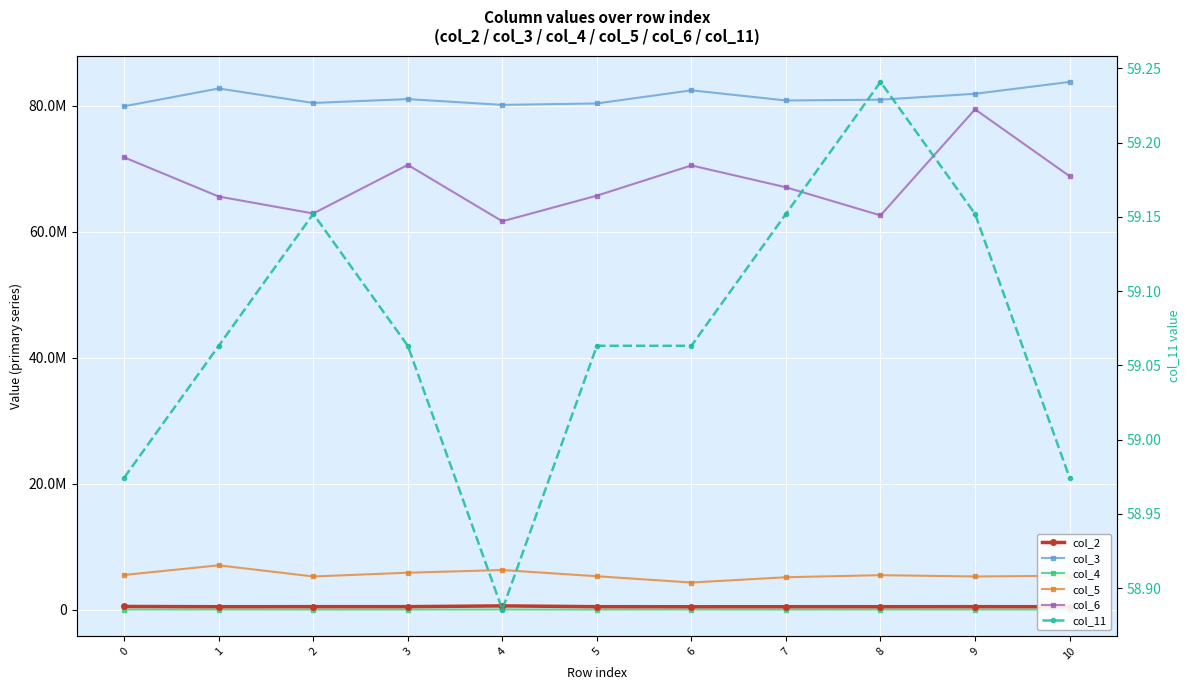

At how many categories does at least one series exceed 72931685?

11